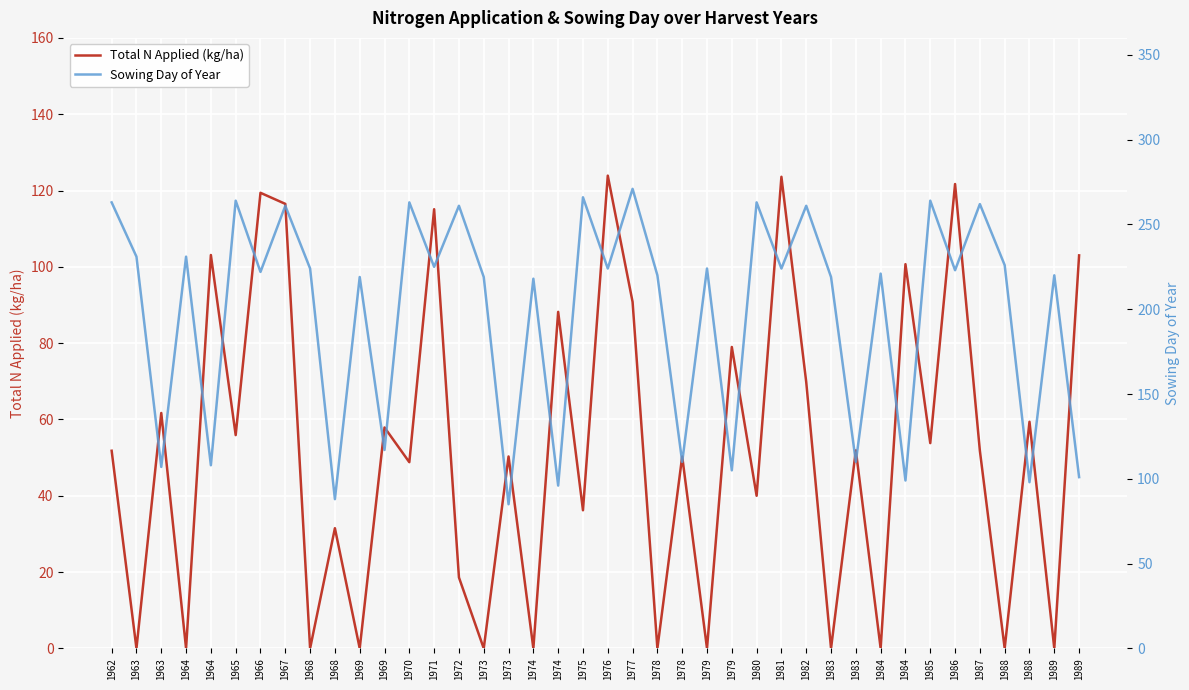

What is the maximum value for Sowing Day of Year?

271.0